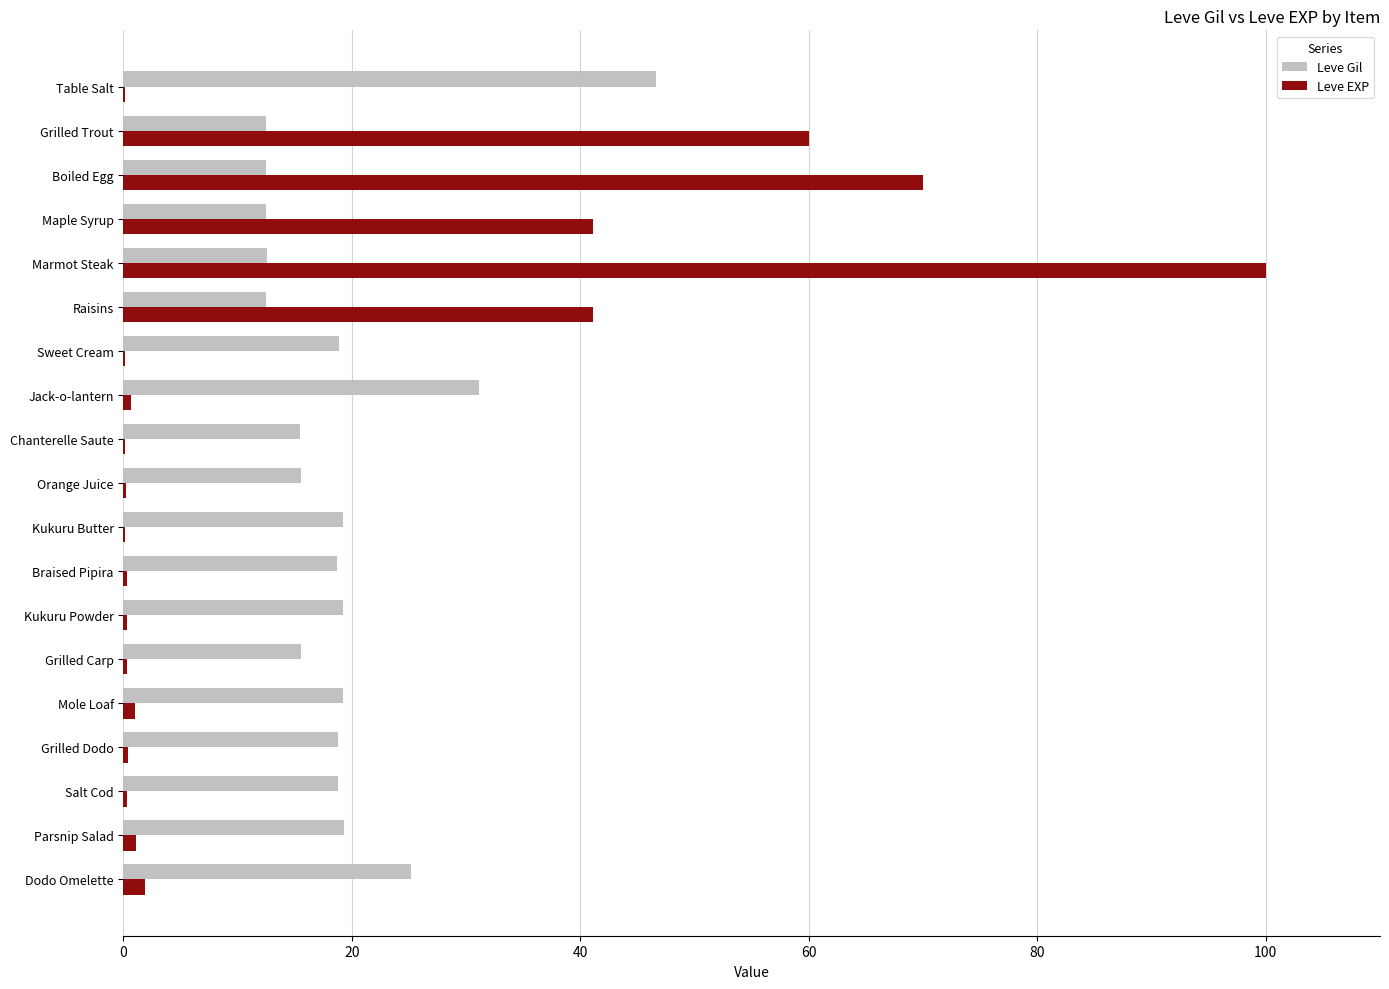

Which category has the highest value in the Leve Gil series?

Table Salt